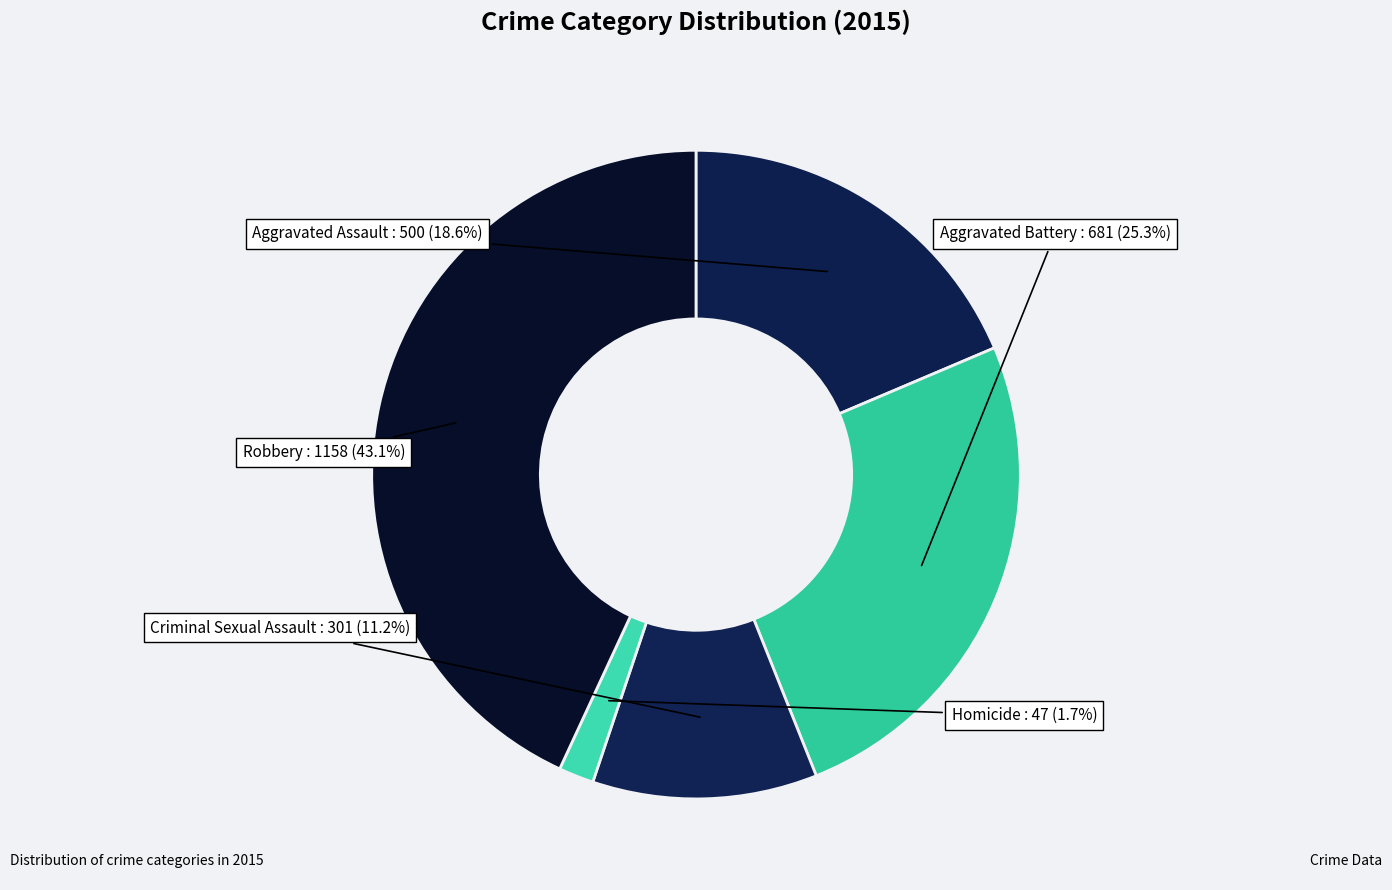

Is there any slice that represents more than half of the pie?

No